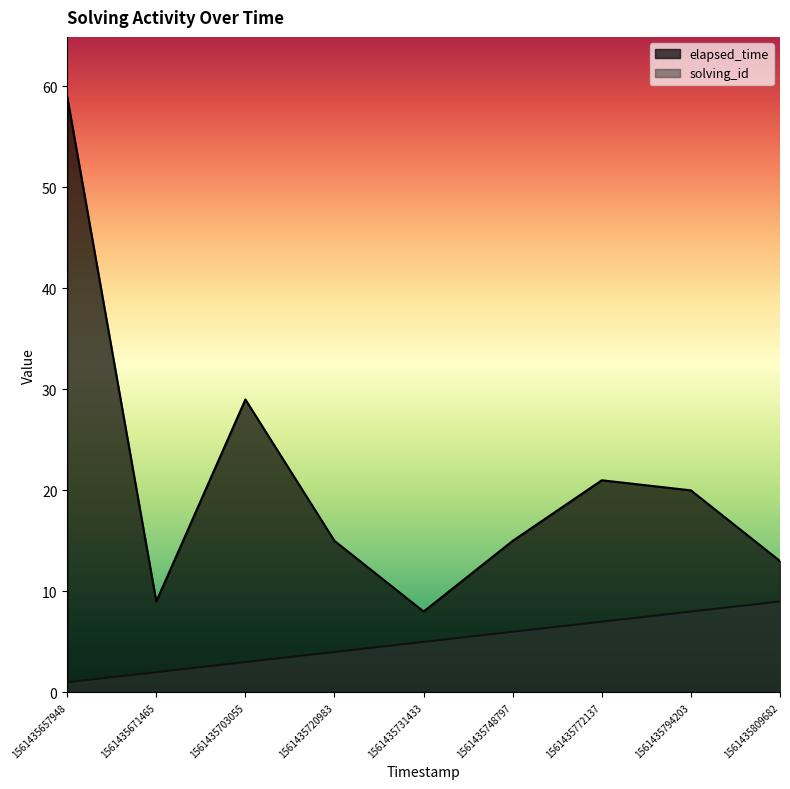

At which label does elapsed_time first exceed 15?

1561435657948